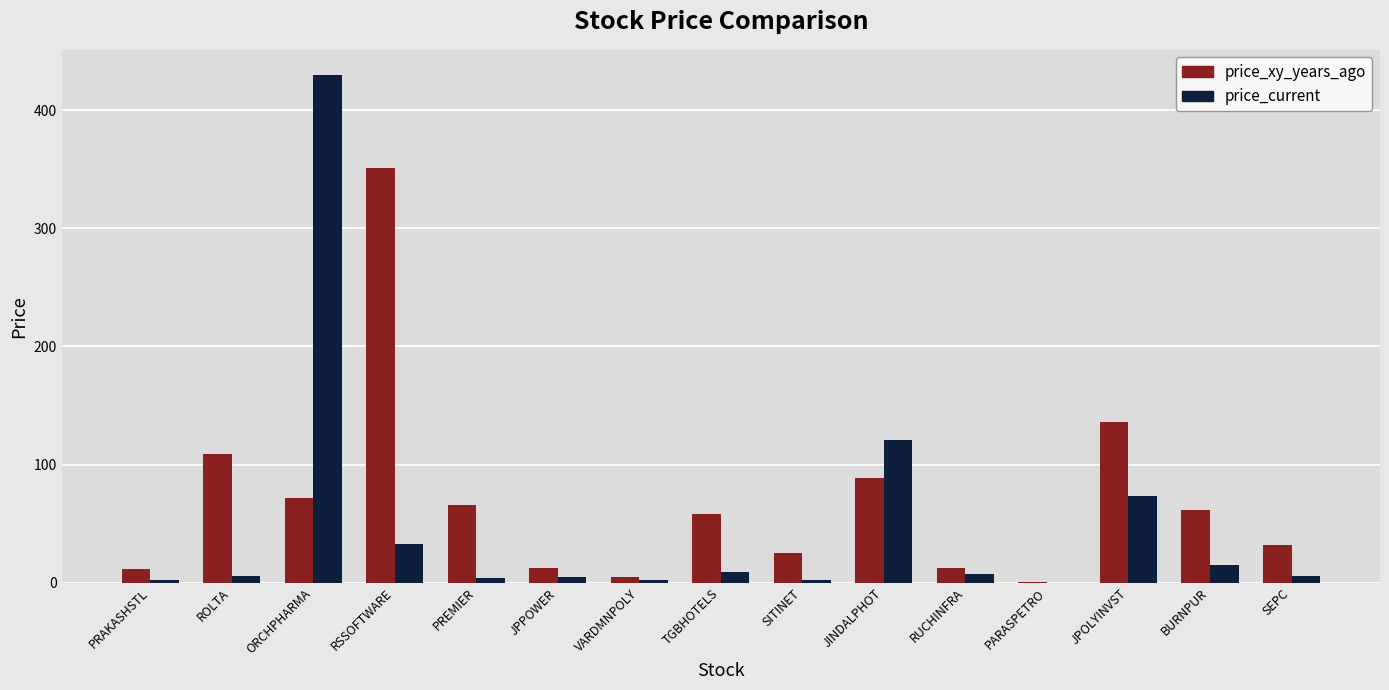

How many distinct data groups are displayed?

2